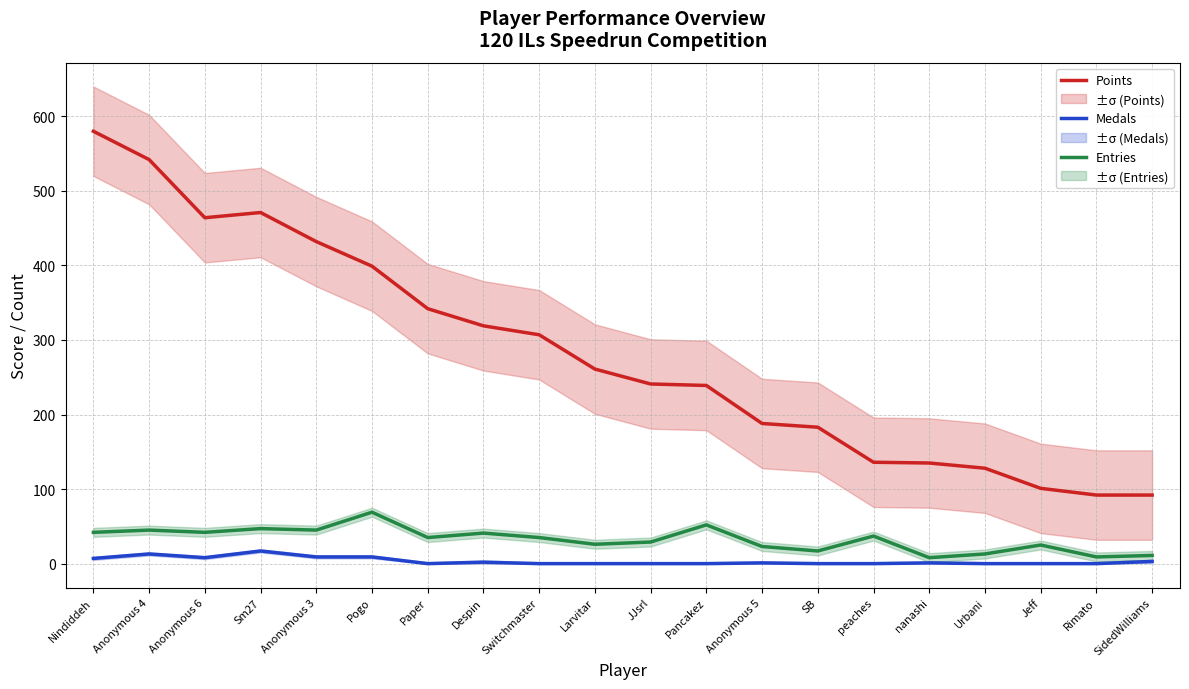

What is the sum of all Points values?

5652